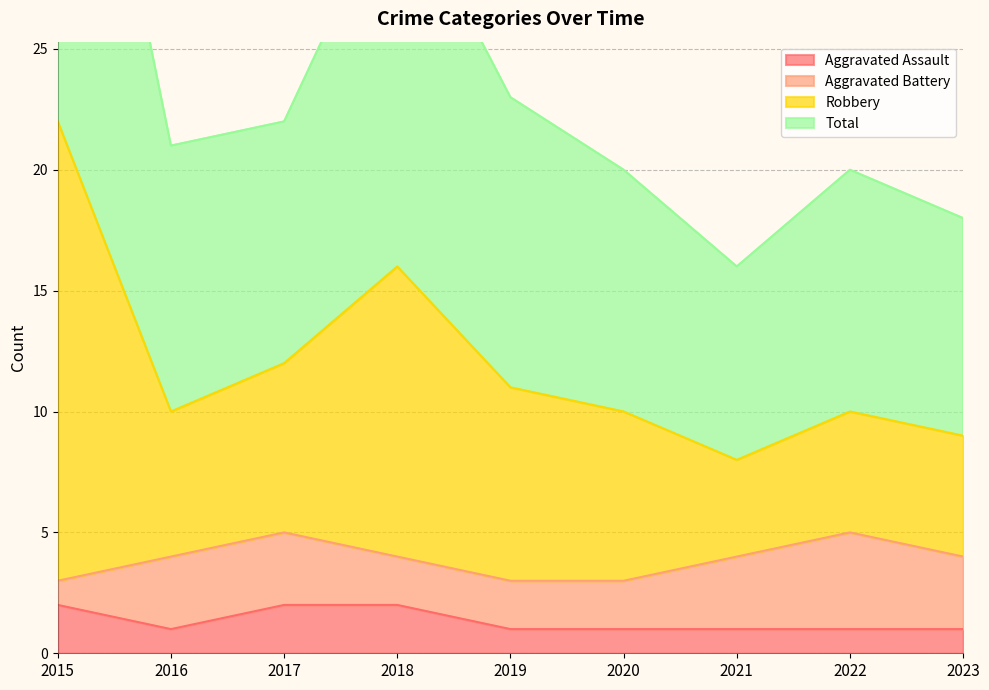

List the labels in order of Aggravated Assault value, largest first.

2015, 2017, 2018, 2016, 2019, 2020, 2021, 2022, 2023